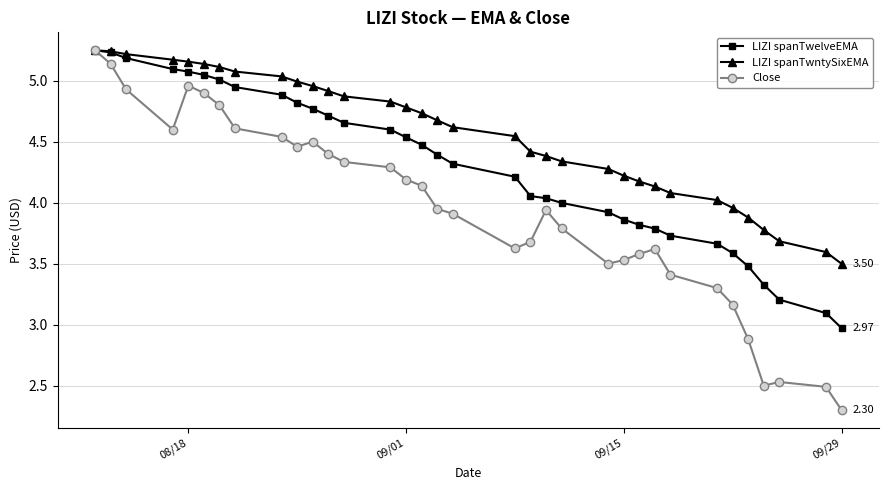

What are all the series names shown in the legend?

LIZI spanTwelveEMA, LIZI spanTwntySixEMA, Close